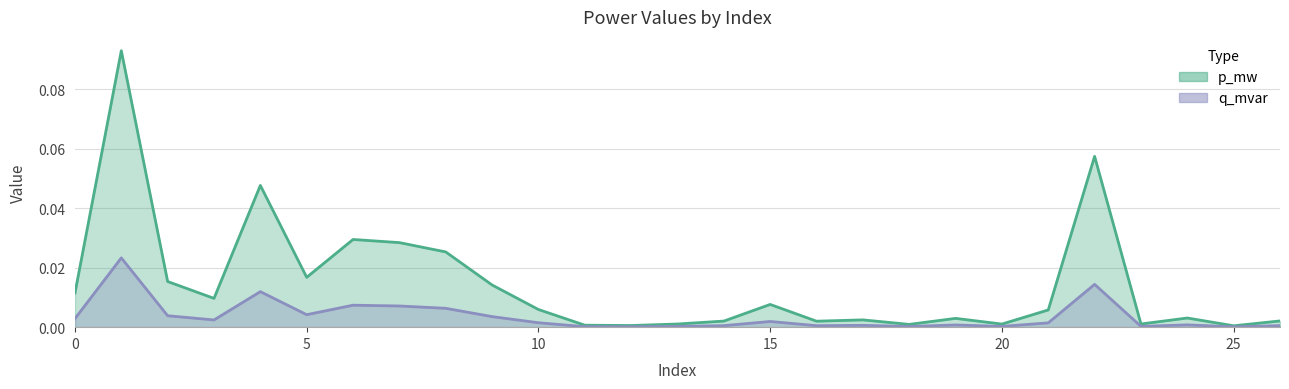

Is it true that p_mw equals 0.0 at 5?

True